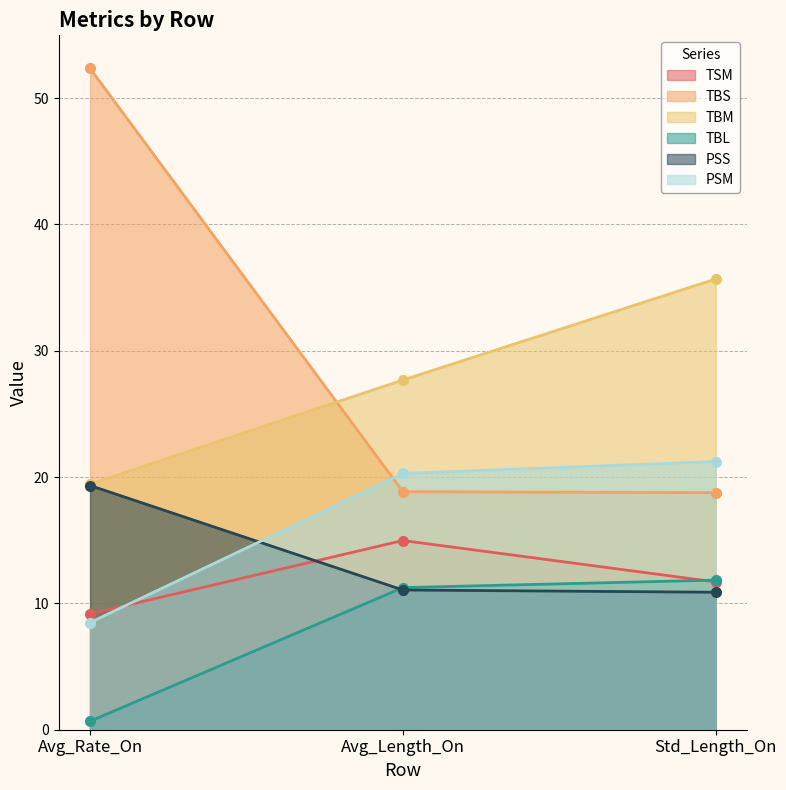

What is the approximate value of TBS at Avg_Rate_On?

52.3